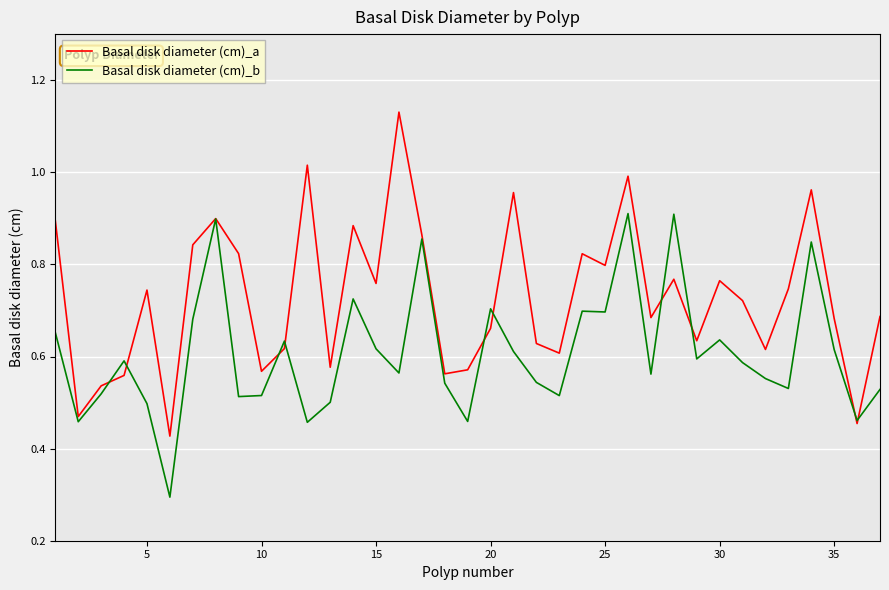

What are all the series names shown in the legend?

Basal disk diameter (cm)_a, Basal disk diameter (cm)_b